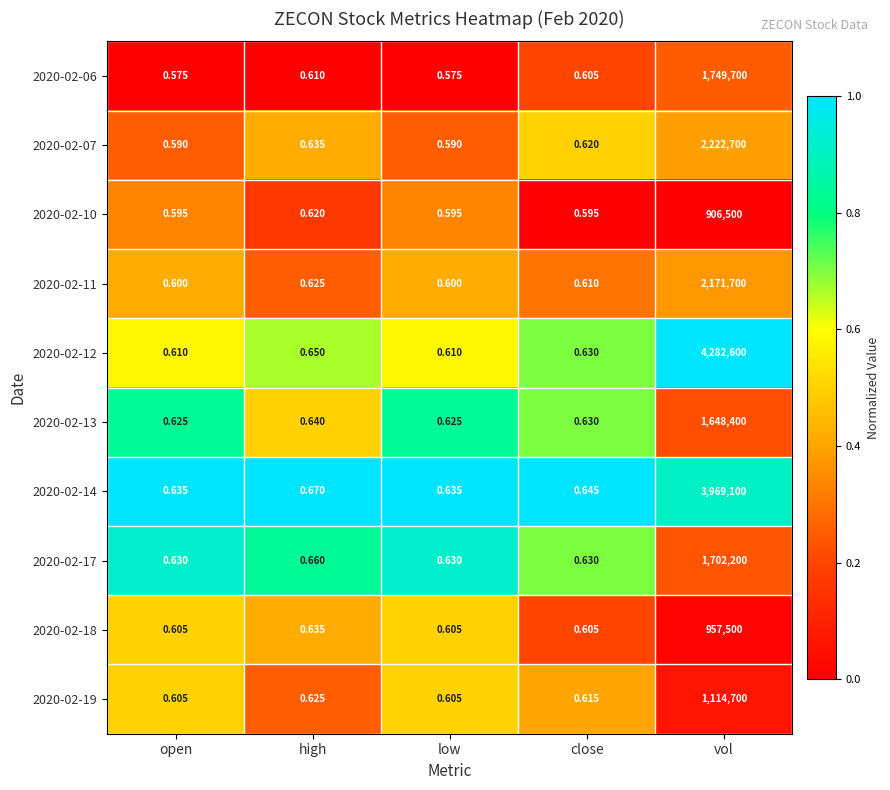

At which category is the sum across all series the highest?

vol